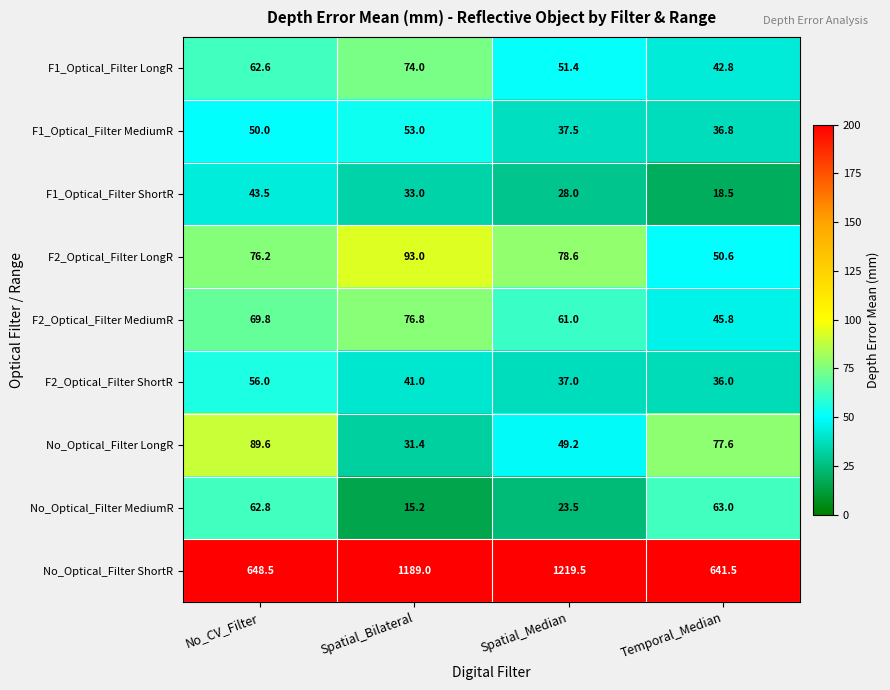

List the series in order of their peak value, lowest first.

F1_Optical_Filter ShortR, F1_Optical_Filter MediumR, F2_Optical_Filter ShortR, No_Optical_Filter MediumR, F1_Optical_Filter LongR, F2_Optical_Filter MediumR, No_Optical_Filter LongR, F2_Optical_Filter LongR, No_Optical_Filter ShortR